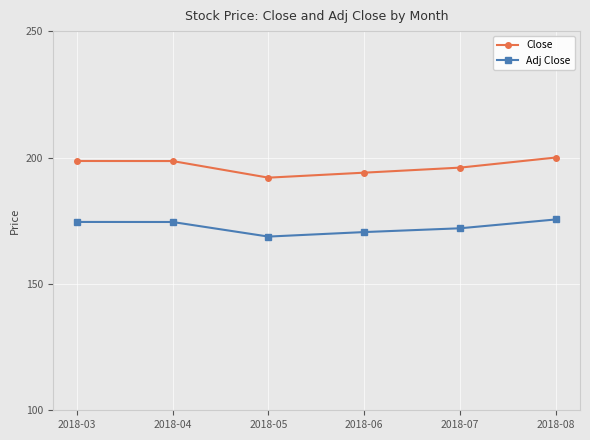

What value does the Close series have at 2018-03?

198.6